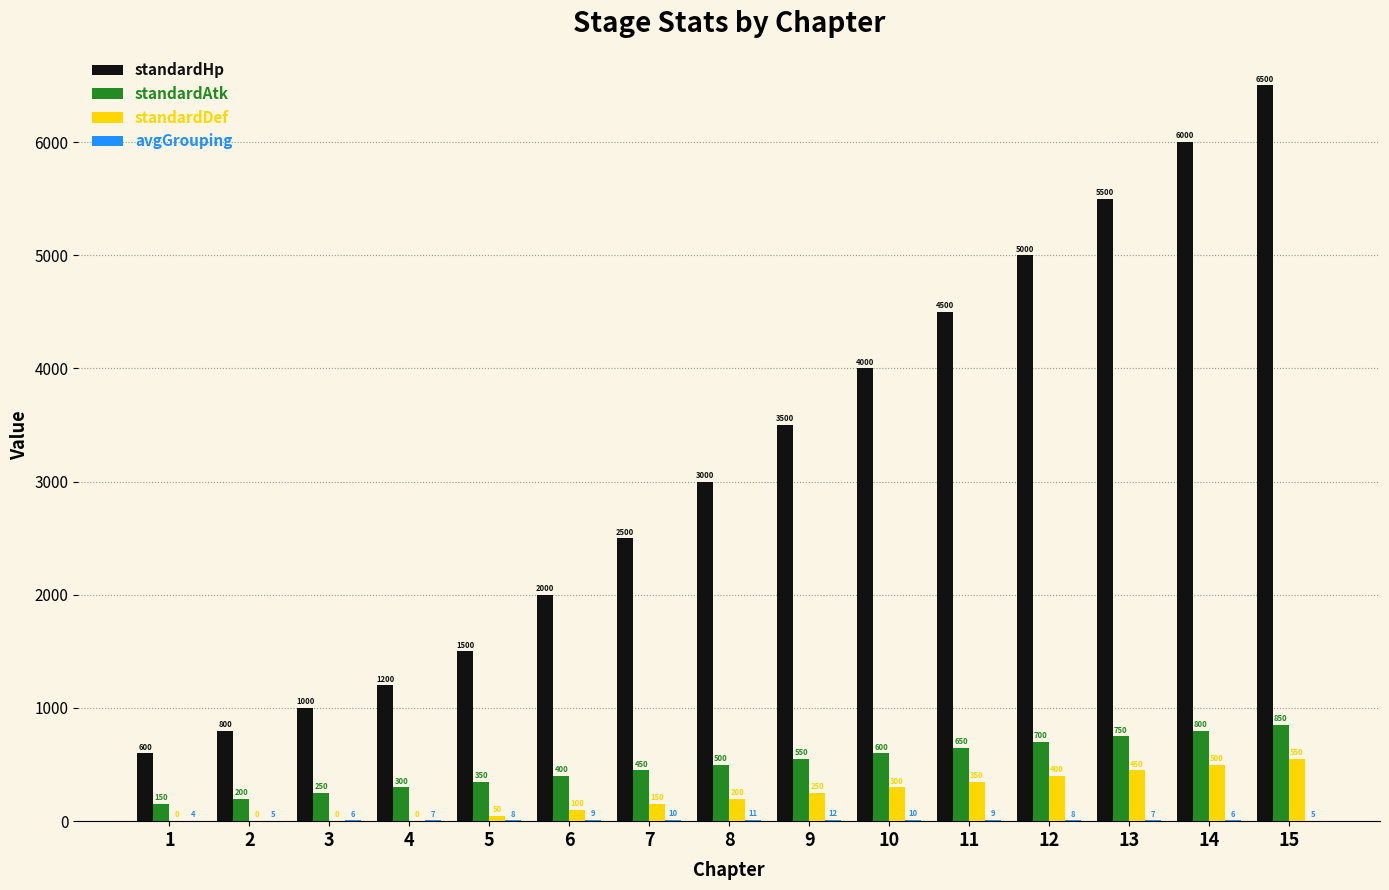

What value does the standardDef series have at 15, to the nearest 10?

550